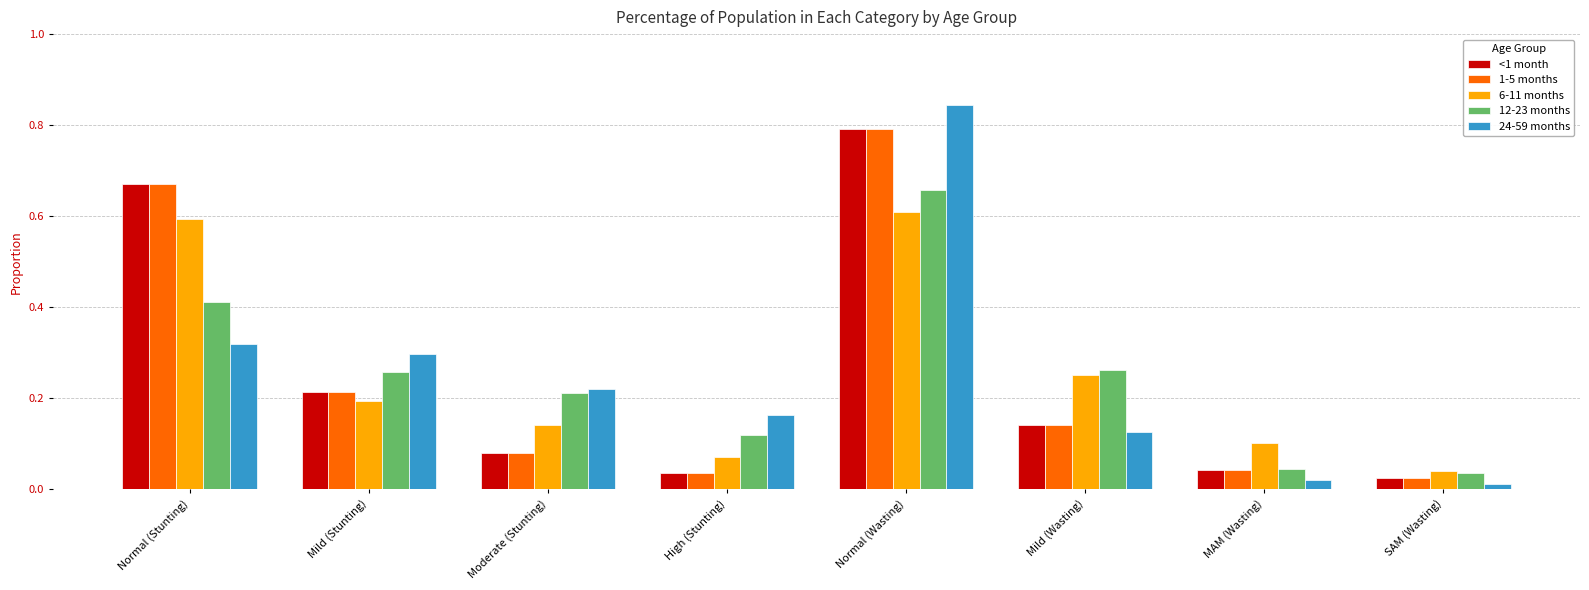

What are all the series names shown in the legend?

<1 month, 1-5 months, 6-11 months, 12-23 months, 24-59 months